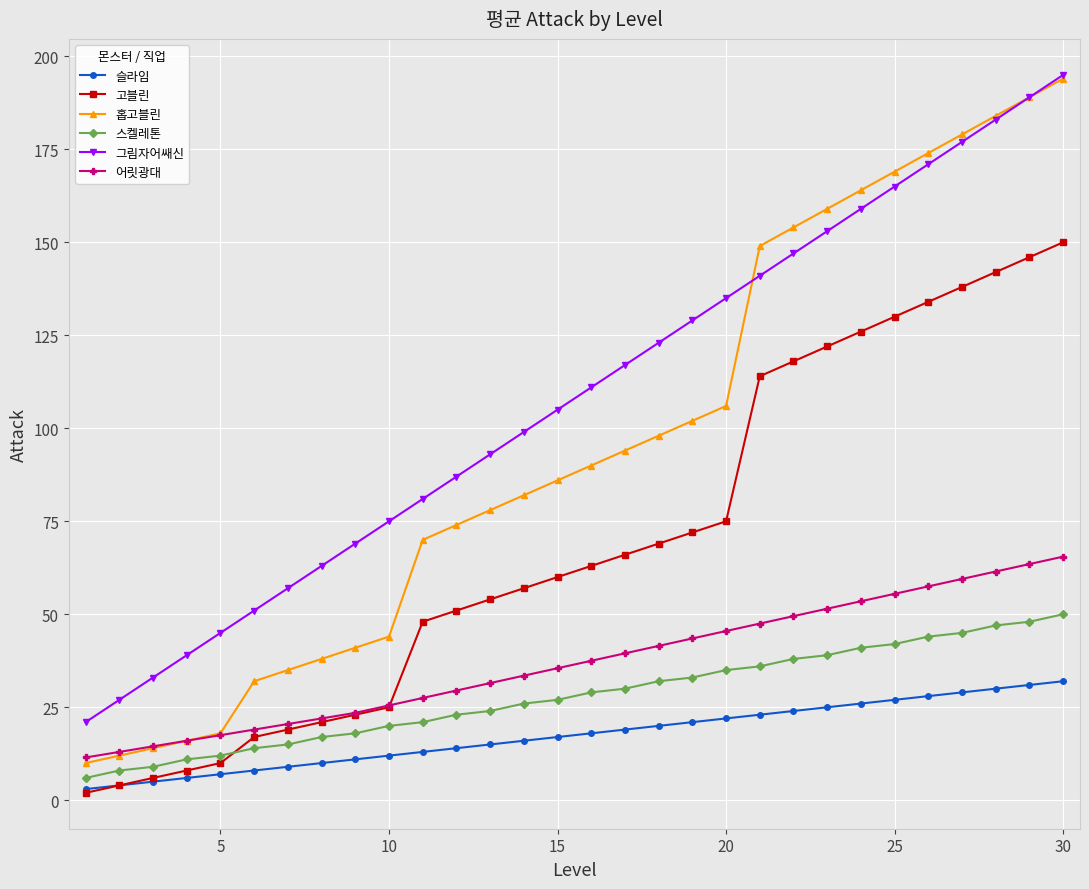

What is the value of the 어릿광대 point at the 26th from the left?

57.5